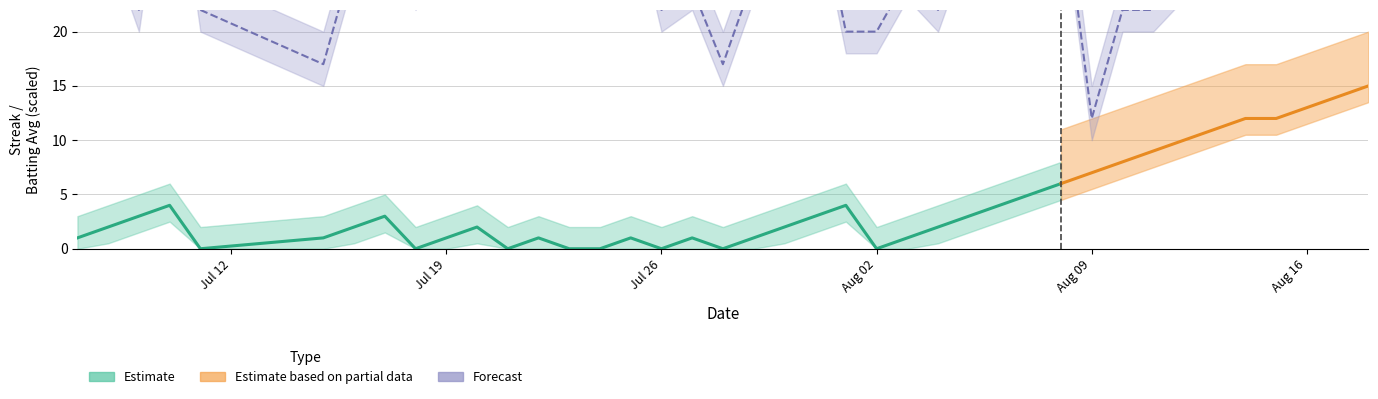

Is this an area chart (filled region under the line)?

No